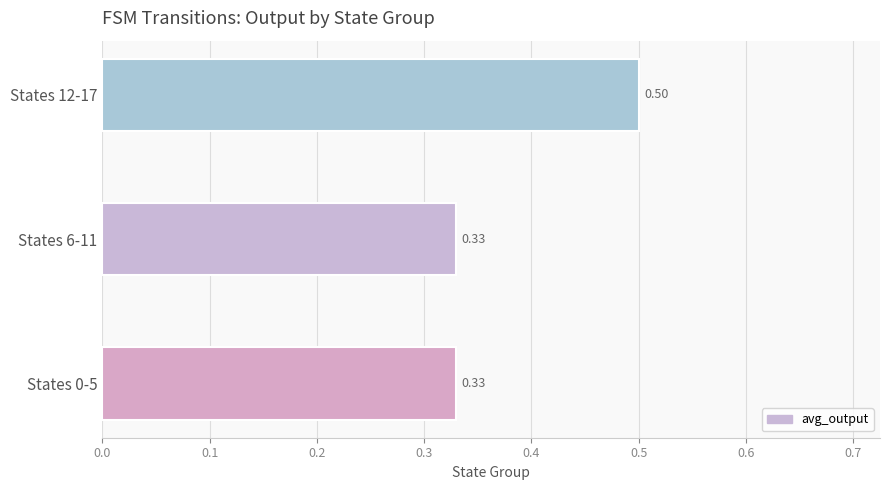

What is the difference between the maximum and minimum values?

0.2